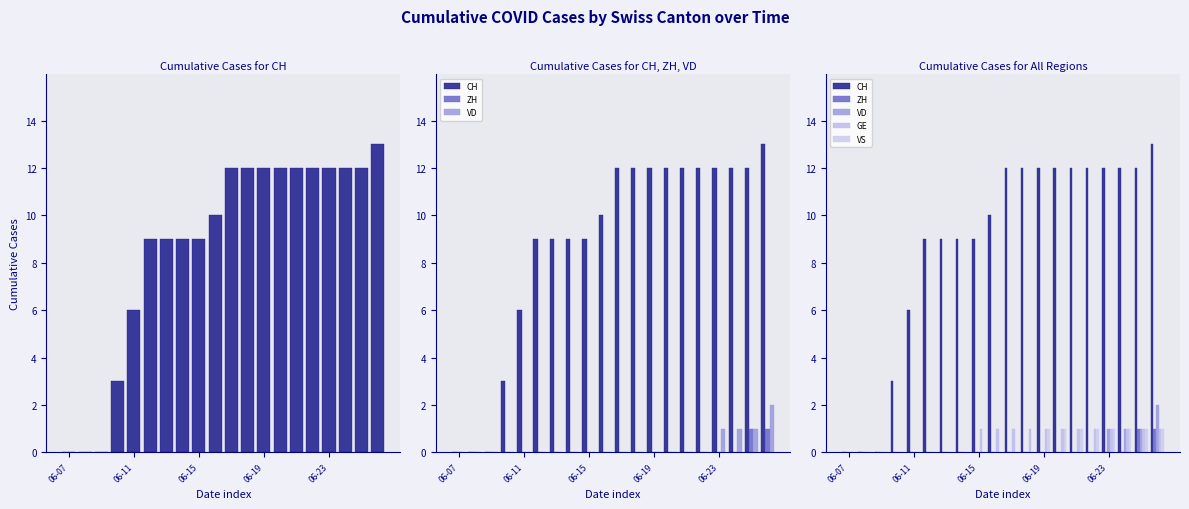

Where is VD nearest to the value 1?

06-23